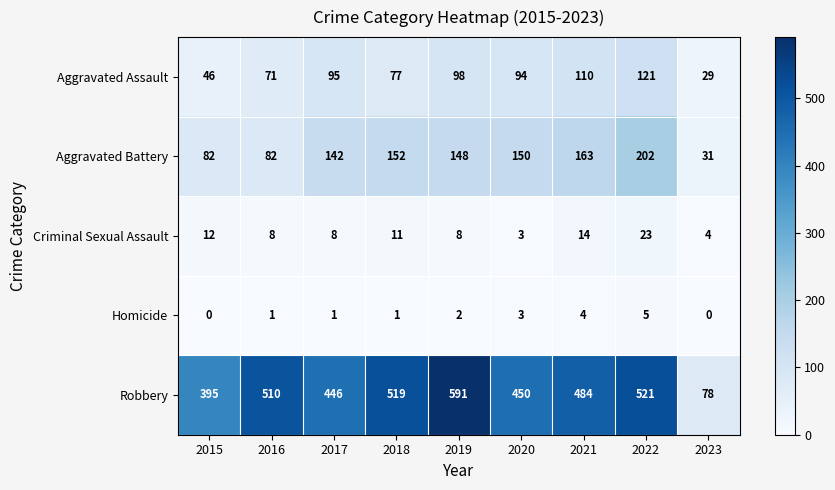

Where is Criminal Sexual Assault nearest to the value 13?

2015